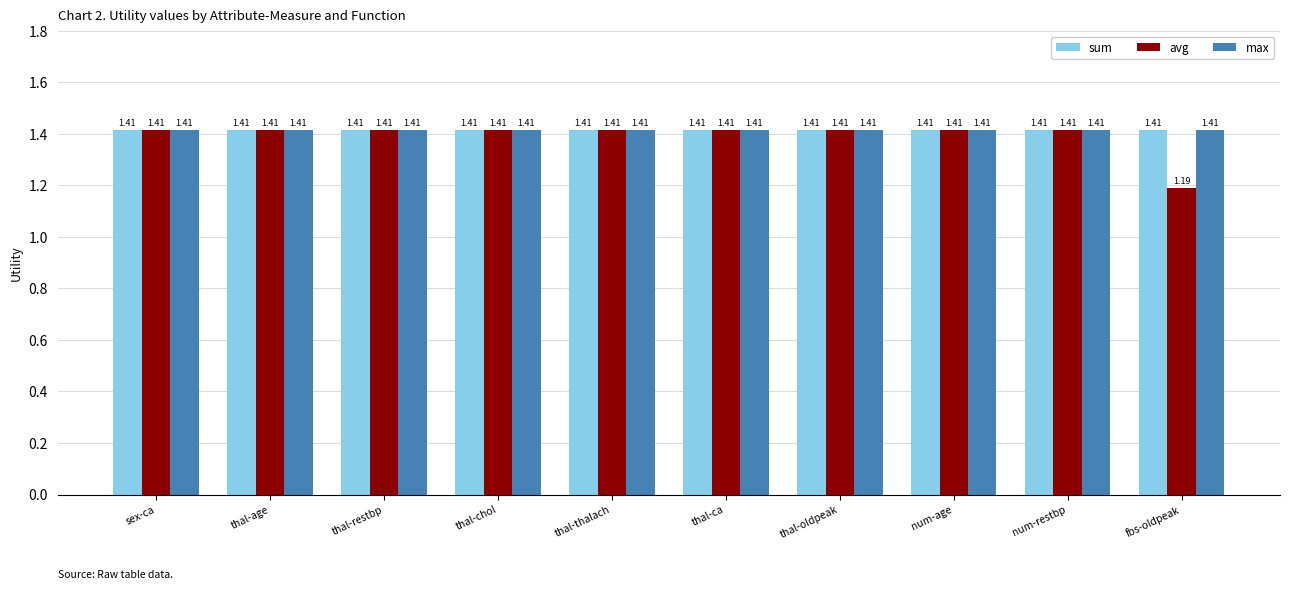

What is the difference between the maximum and minimum values in the avg series?

0.2